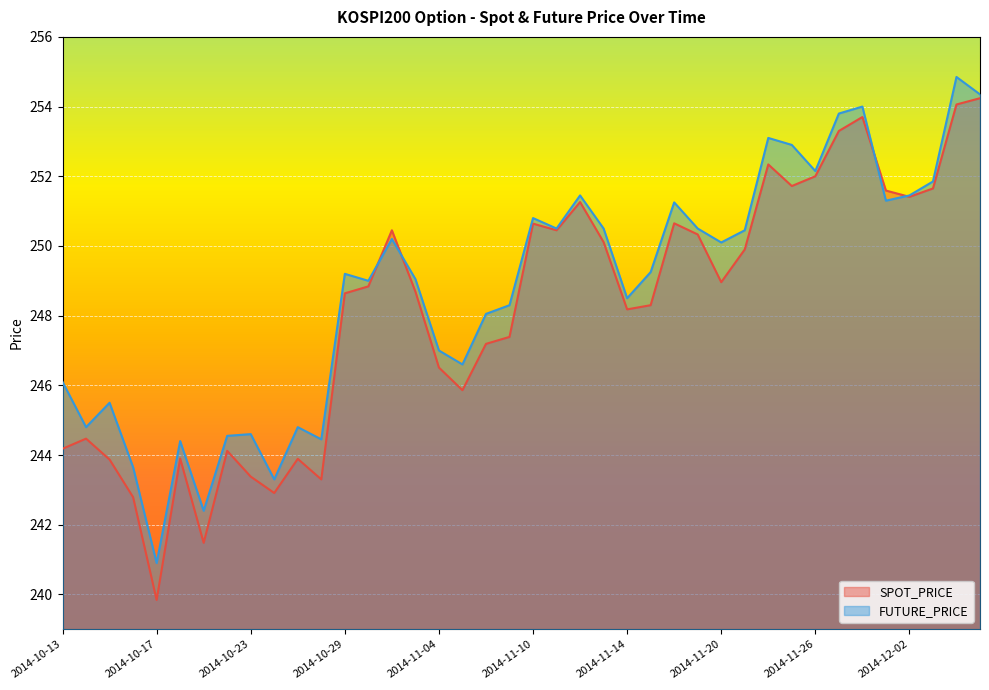

Where does the FUTURE_PRICE series first go above 249?

2014-10-29